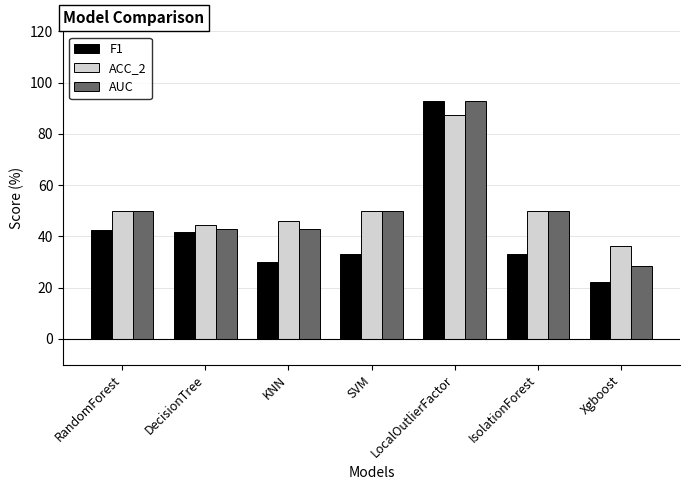

Are the bars grouped side by side (vs. stacked)?

Yes